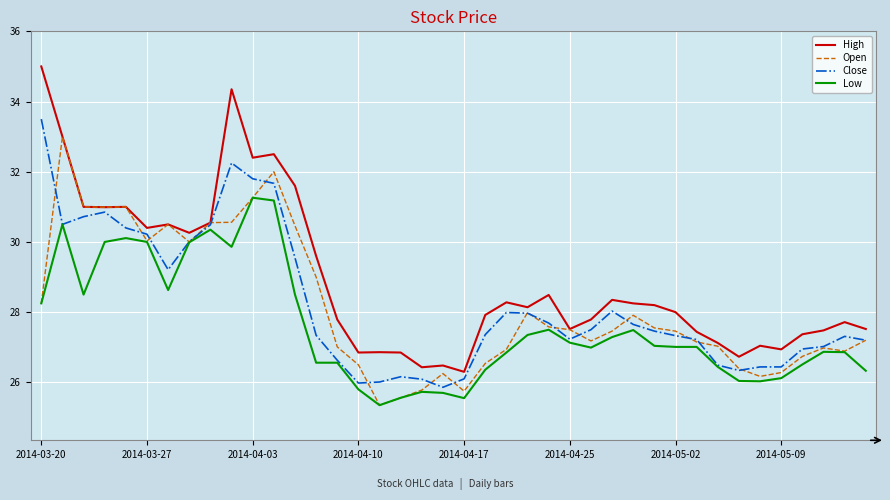

List the series in order of their peak value, highest first.

High, Close, Open, Low